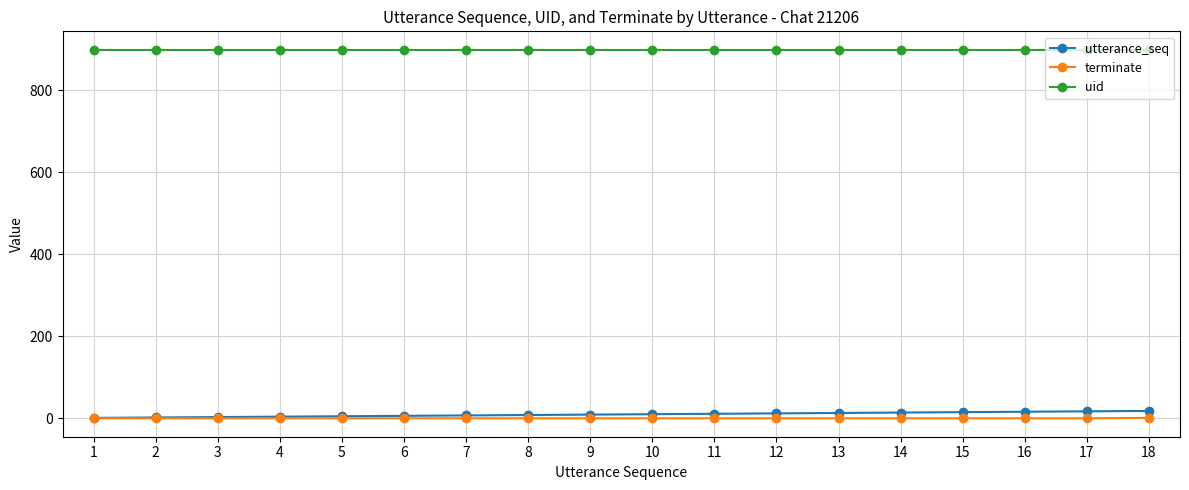

What are all the series names shown in the legend?

utterance_seq, terminate, uid